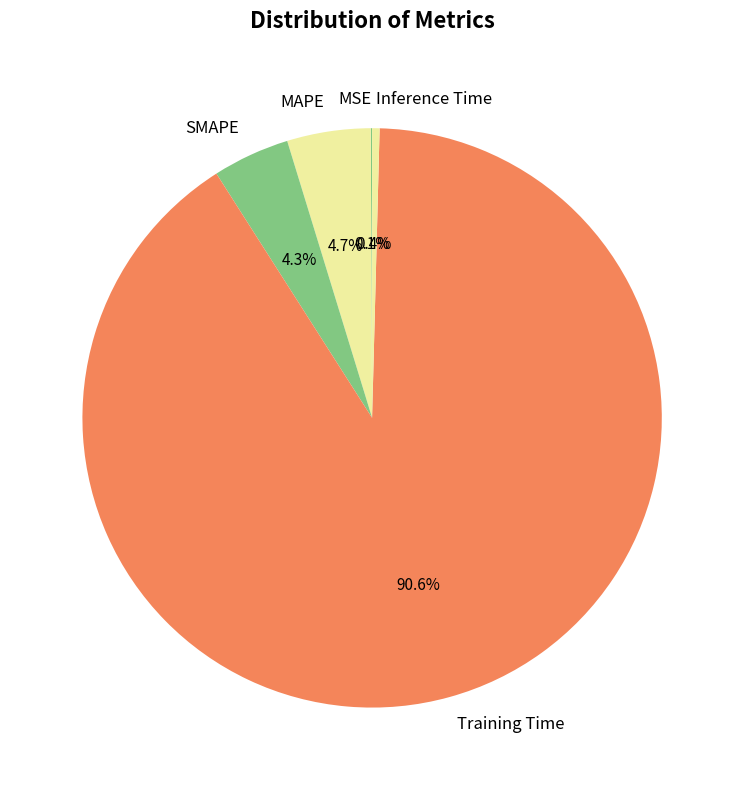

What is the total percentage of SMAPE and MAPE?

9.0%